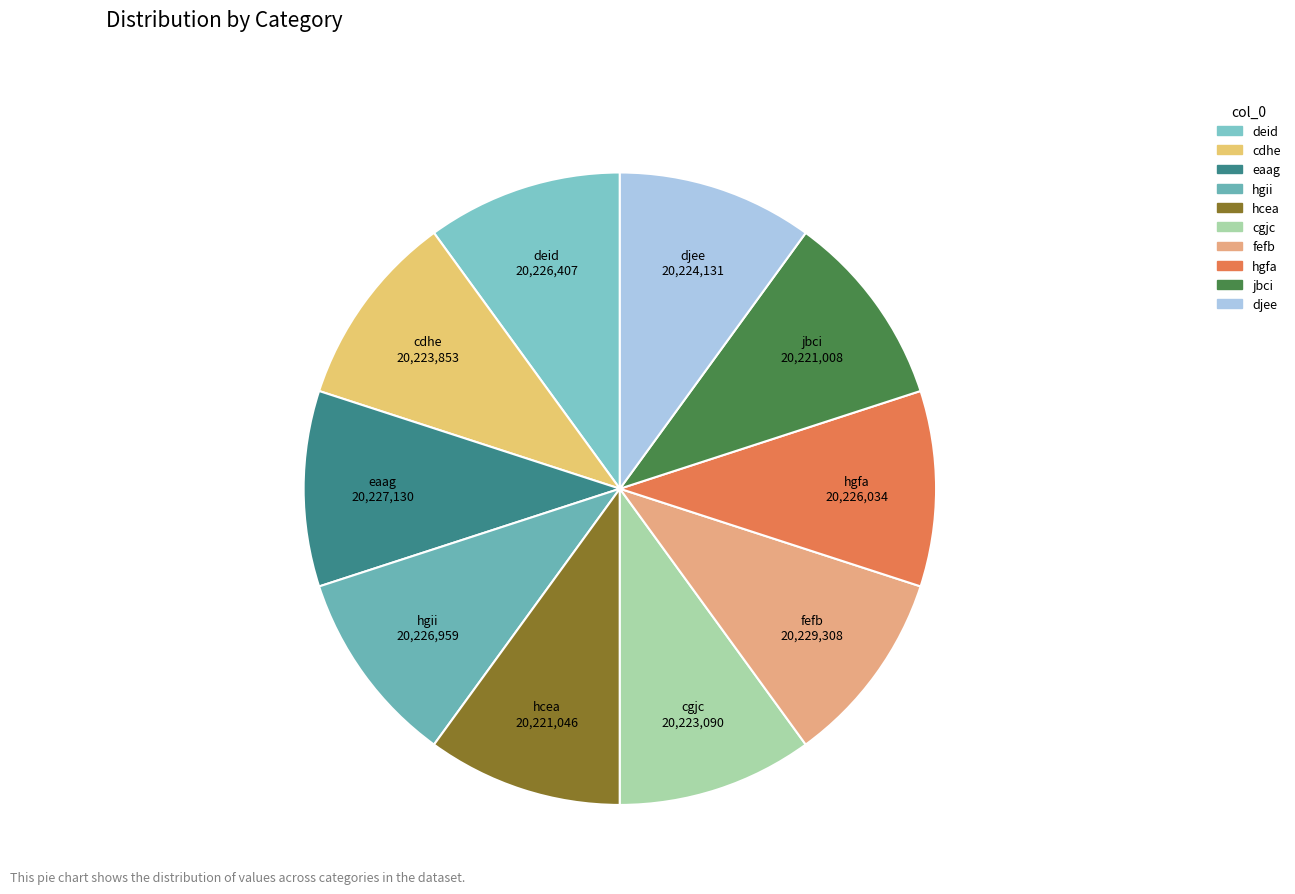

What is the ratio of the value at cdhe to the value at deid?

1.0